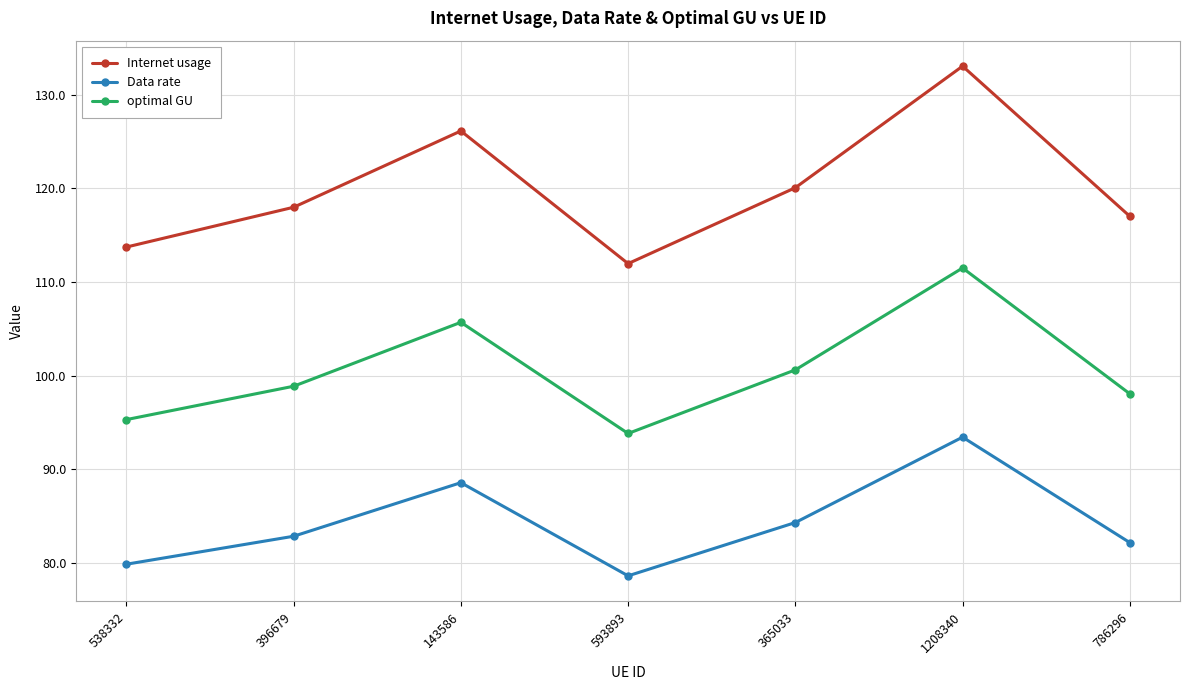

What is the difference between the maximum and second lowest values in the Data rate series?

13.6